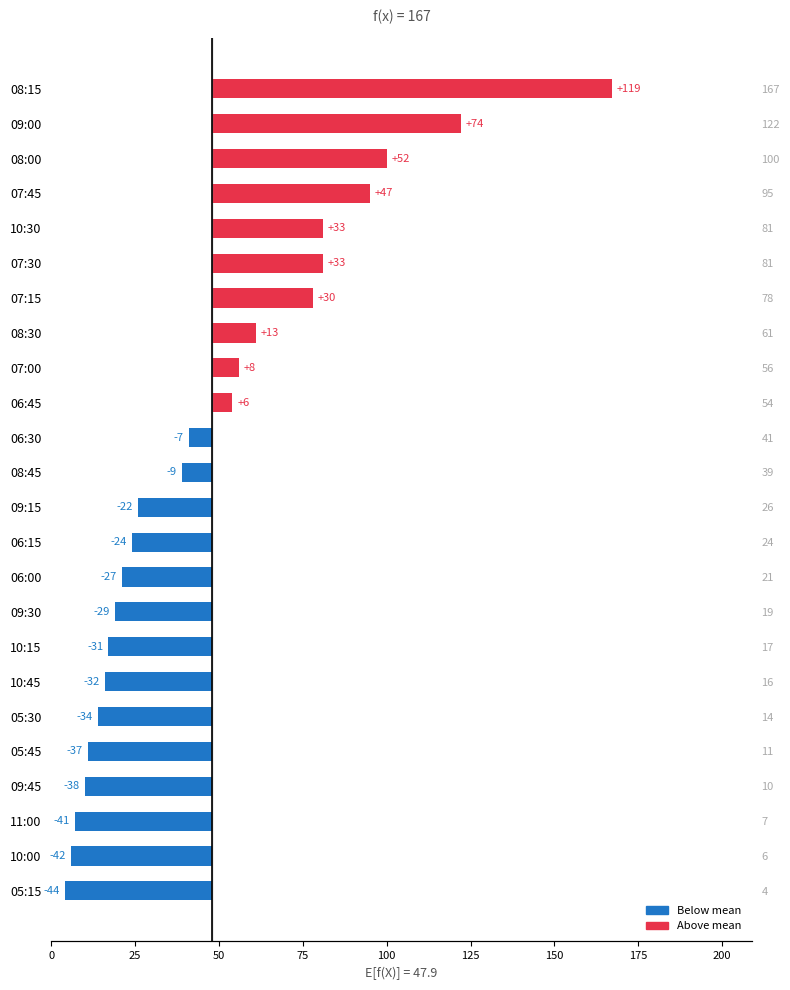

What is the minimum value shown in the chart?

-43.9